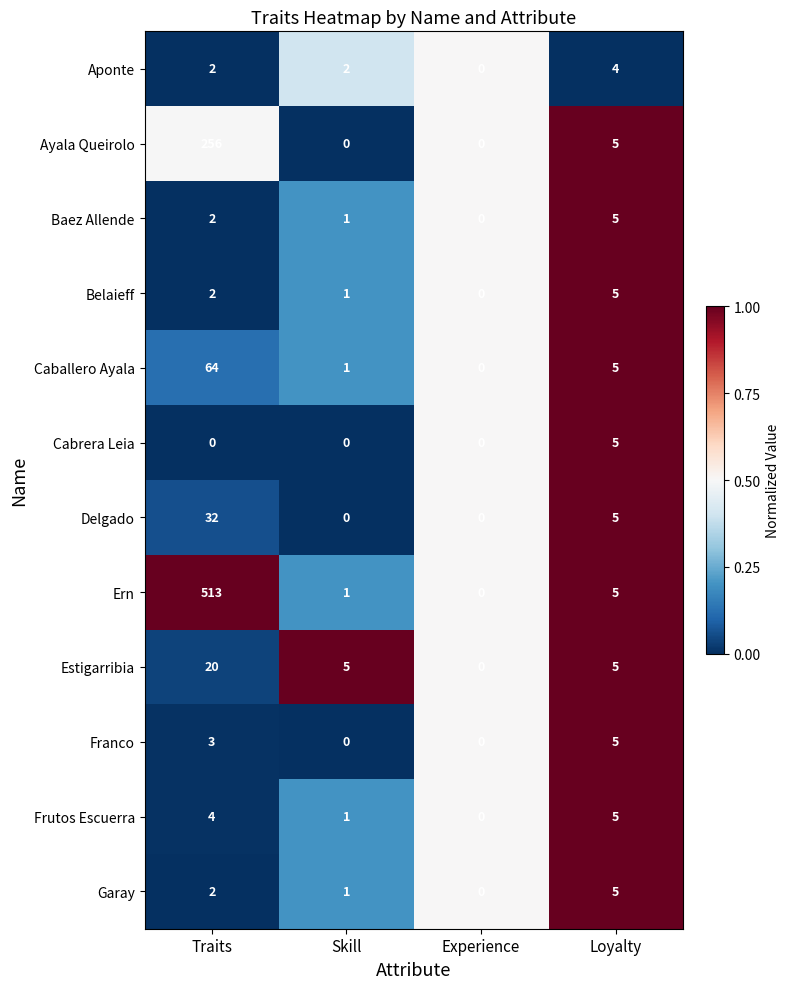

Which series changed the most between Traits and Experience?

Ern